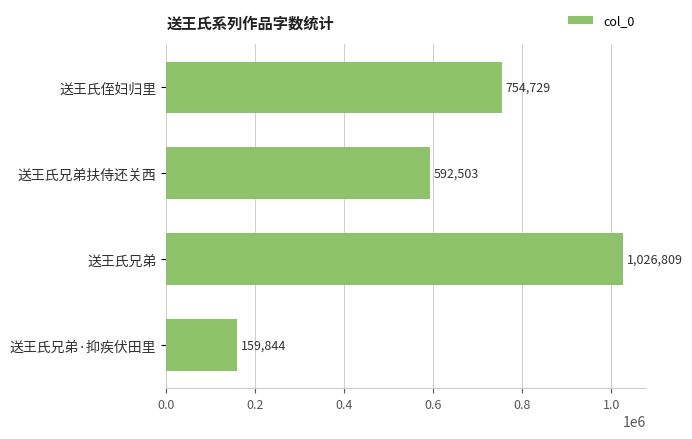

Rank the categories by value from lowest to highest.

送王氏兄弟·抑疾伏田里, 送王氏兄弟扶侍还关西, 送王氏侄妇归里, 送王氏兄弟